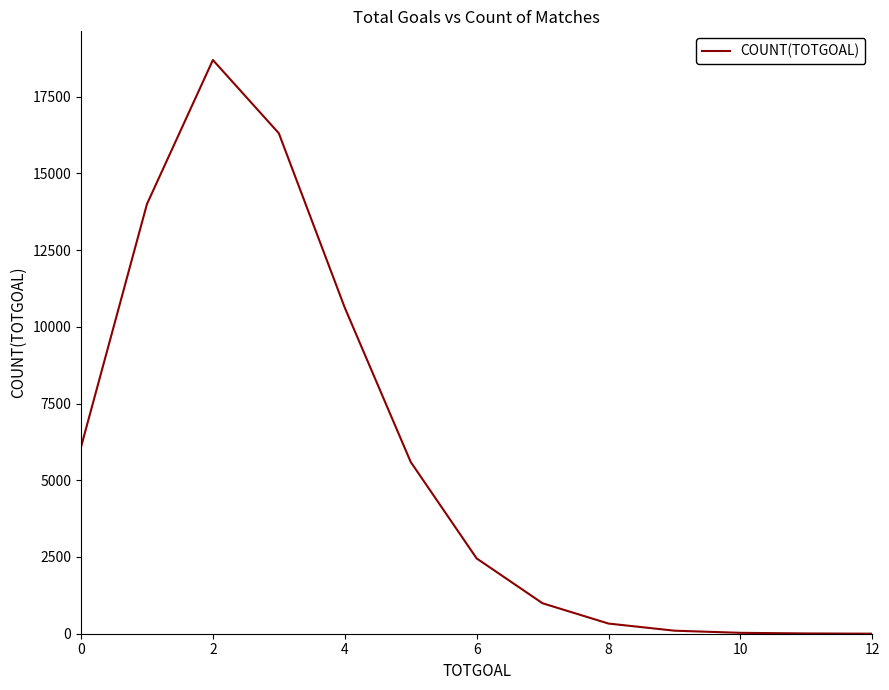

What is the difference between the maximum and minimum values?

18693